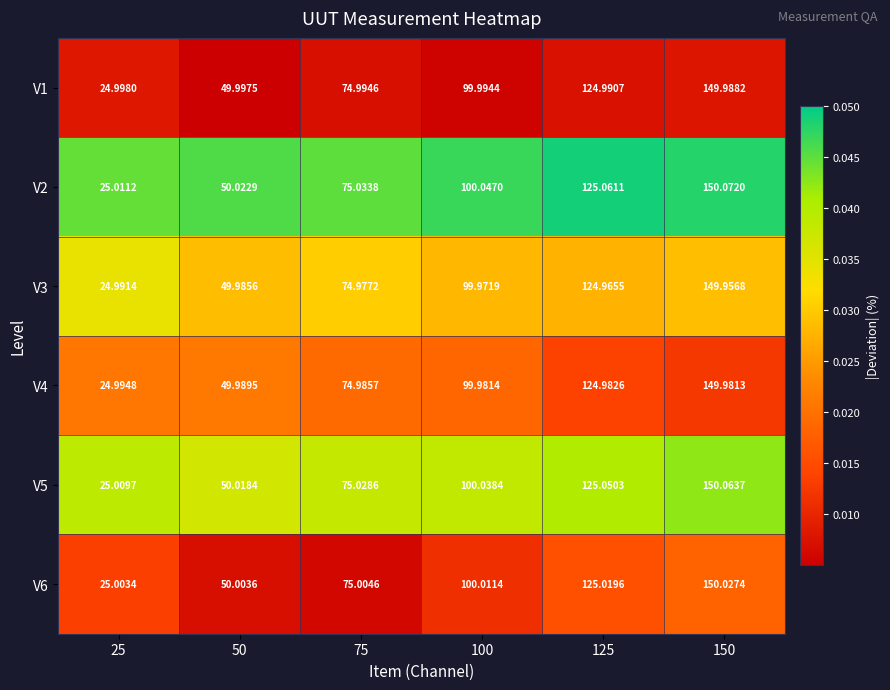

How many series are shown in this chart?

6